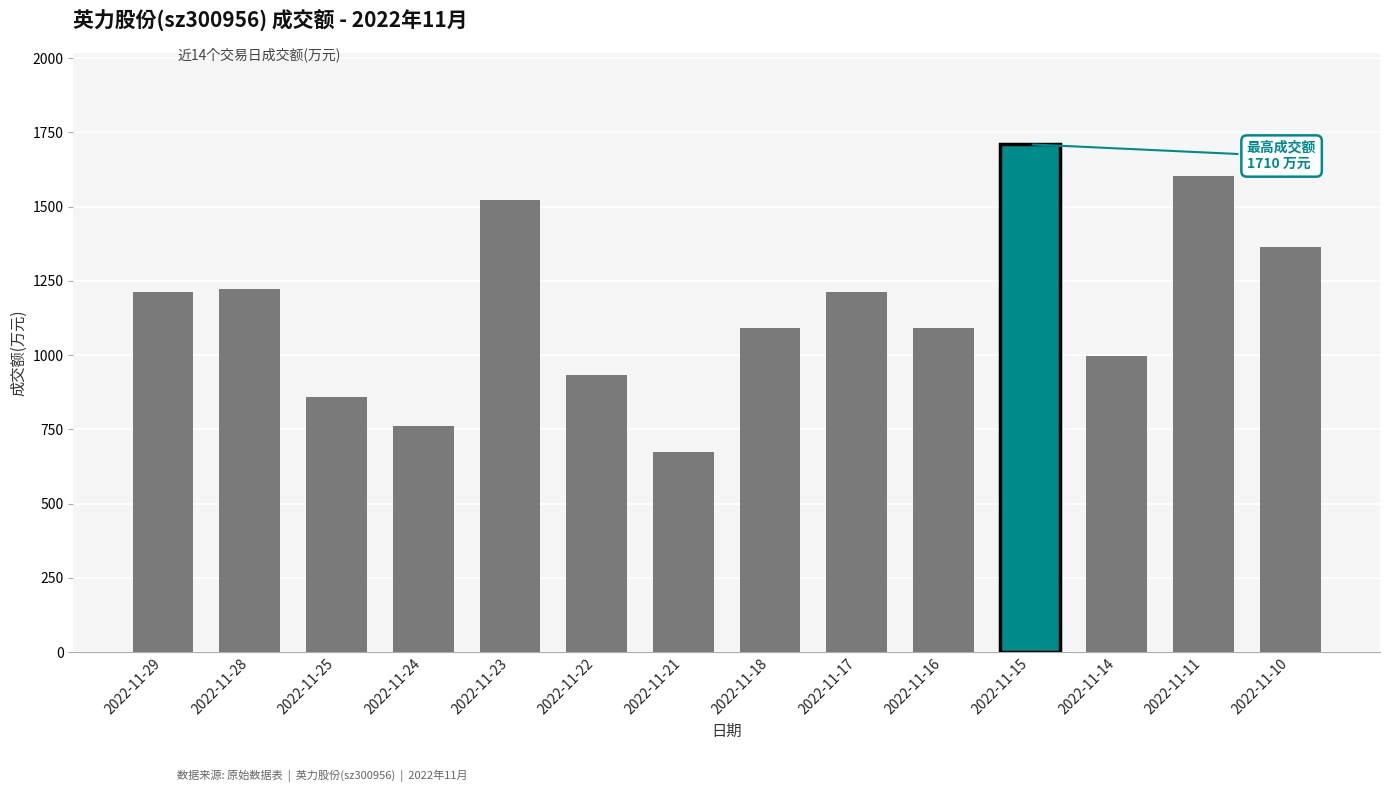

What is the difference between the second highest and minimum values?

928